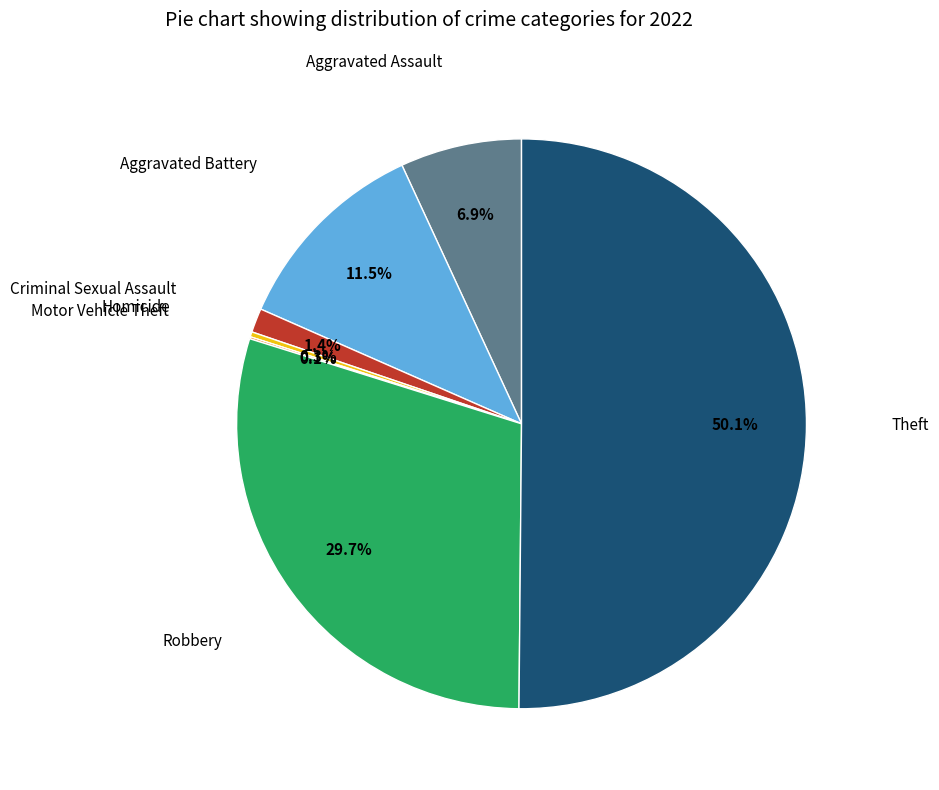

Rank the categories by value from highest to lowest.

Theft, Robbery, Aggravated Battery, Aggravated Assault, Criminal Sexual Assault, Homicide, Motor Vehicle Theft